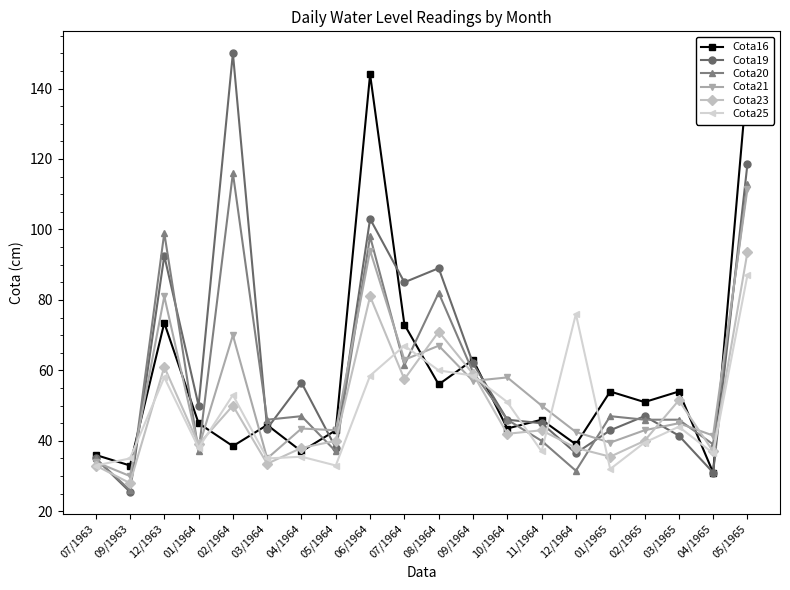

How many categories are shown in the chart?

20